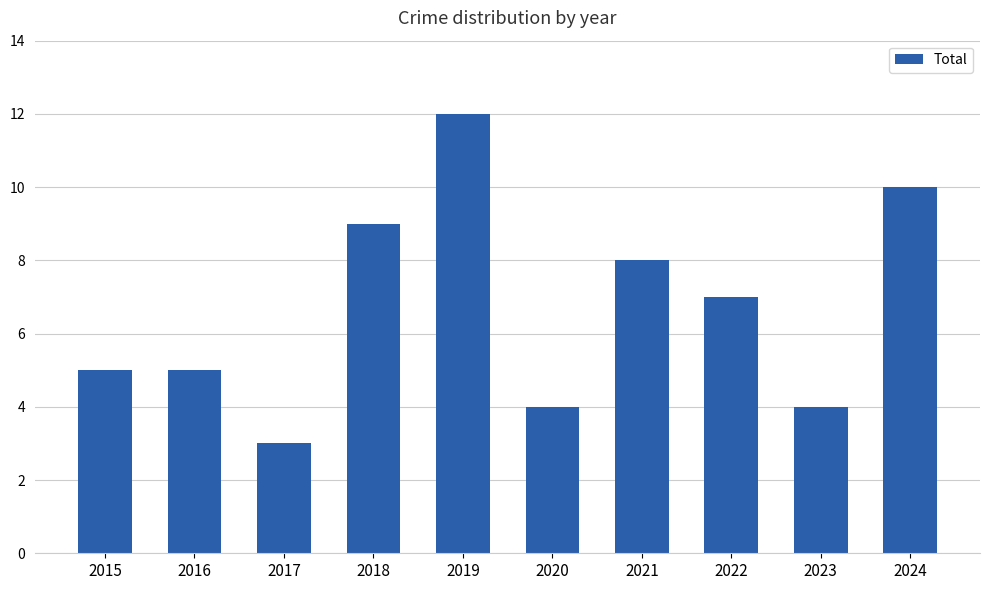

True or false: the data shows 4 at 2019.

False